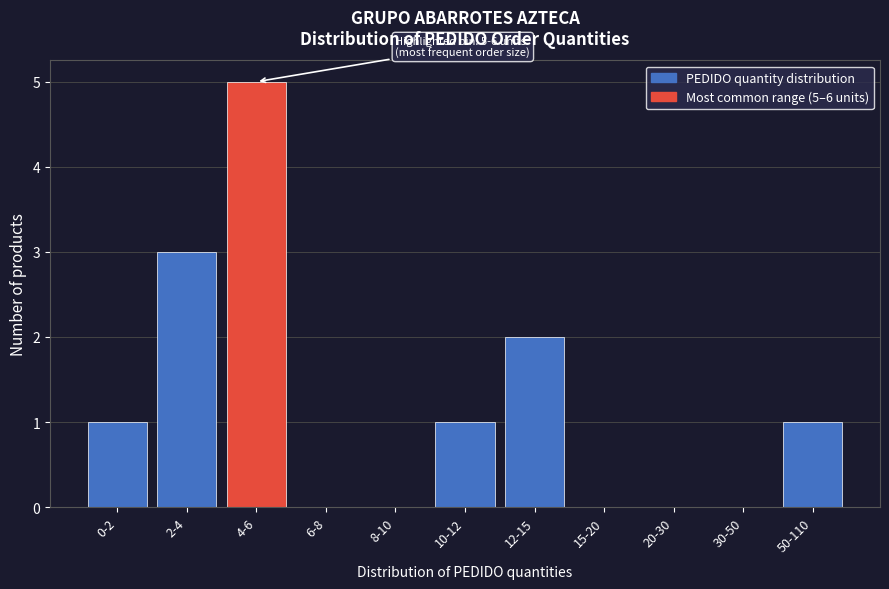

Reading left to right, extract all data points from this chart.

0-2=1	2-4=3	4-6=5	6-8=0	8-10=0	10-12=1	12-15=2	15-20=0	20-30=0	30-50=0	50-110=1